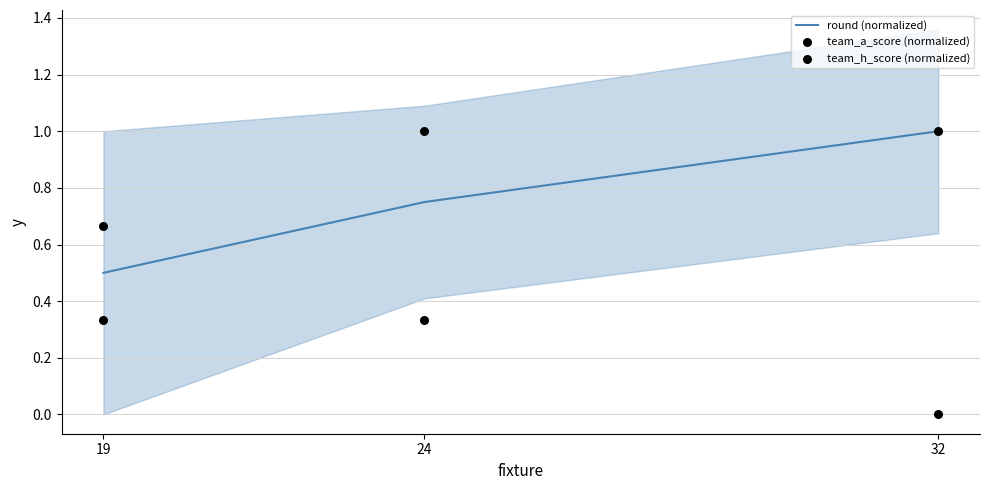

Which series has the largest total across all categories?

round (normalized)